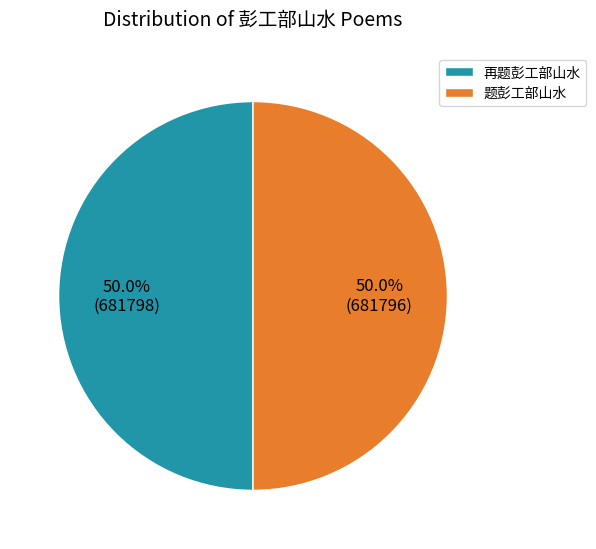

What is the ratio of the value at 再题彭工部山水 to the value at 题彭工部山水?

1.0